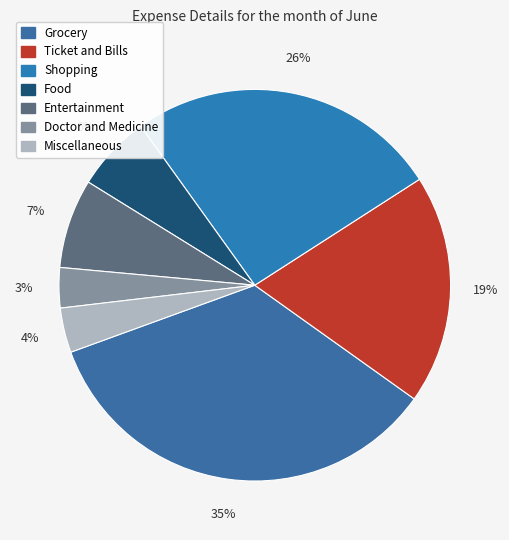

Count the number of slices in the pie.

7